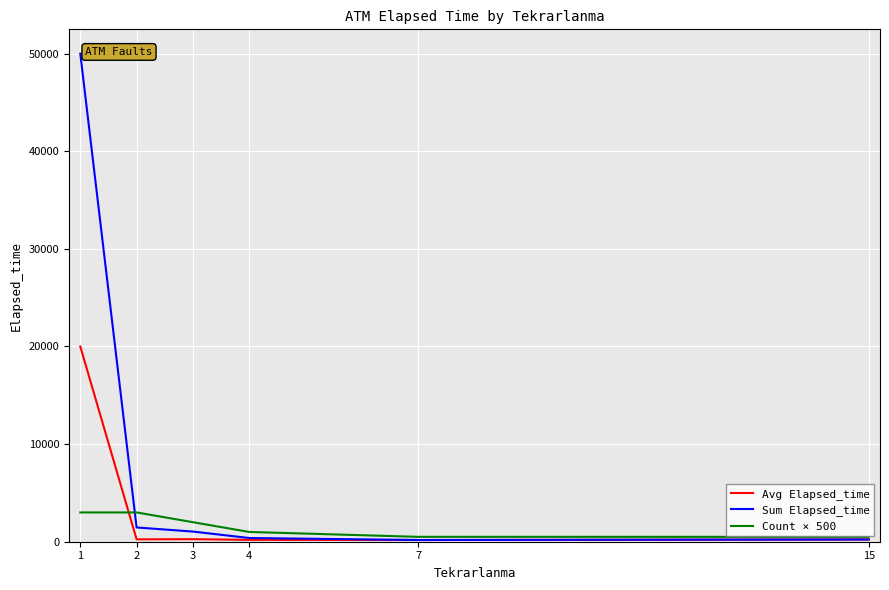

How many values in the Count × 500 series are below 2000?

3